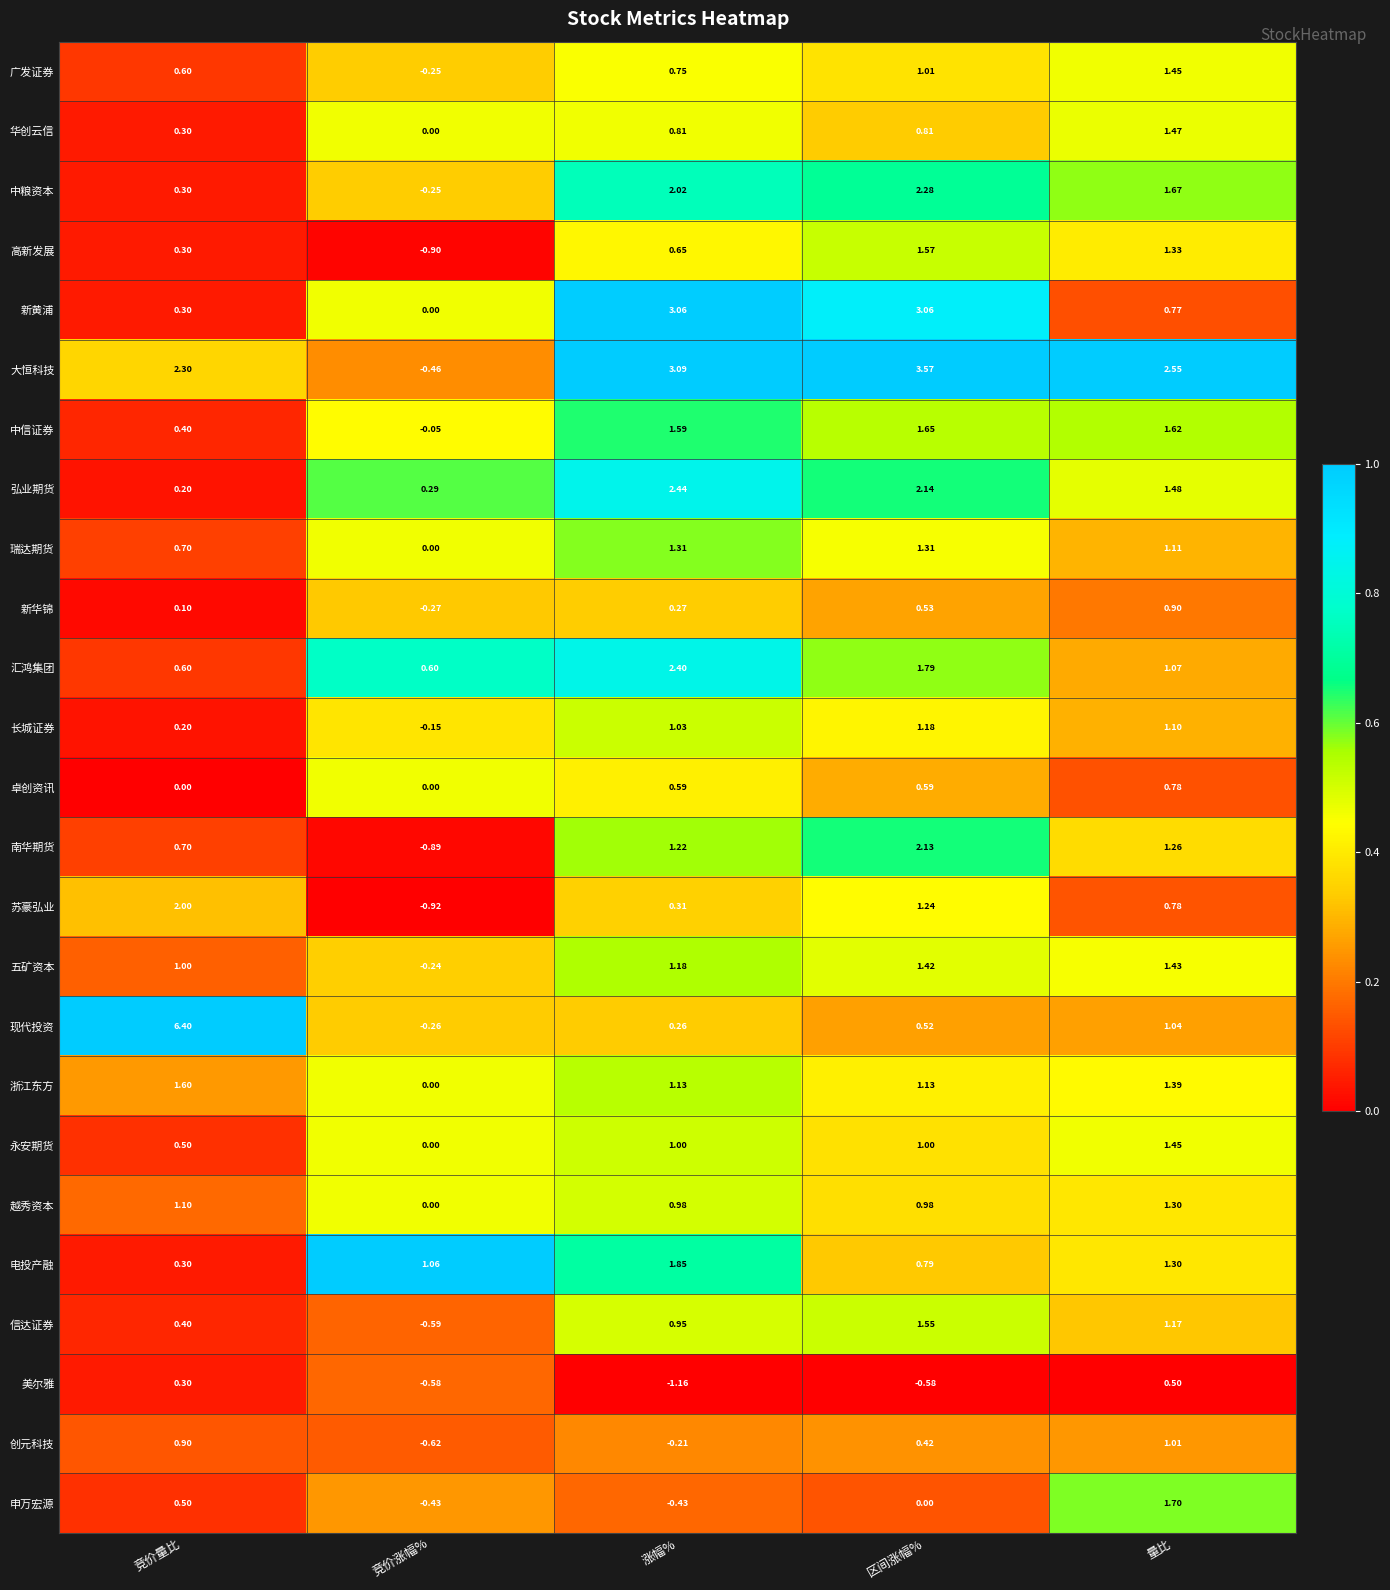

Which series has the largest range (max minus min)?

现代投资